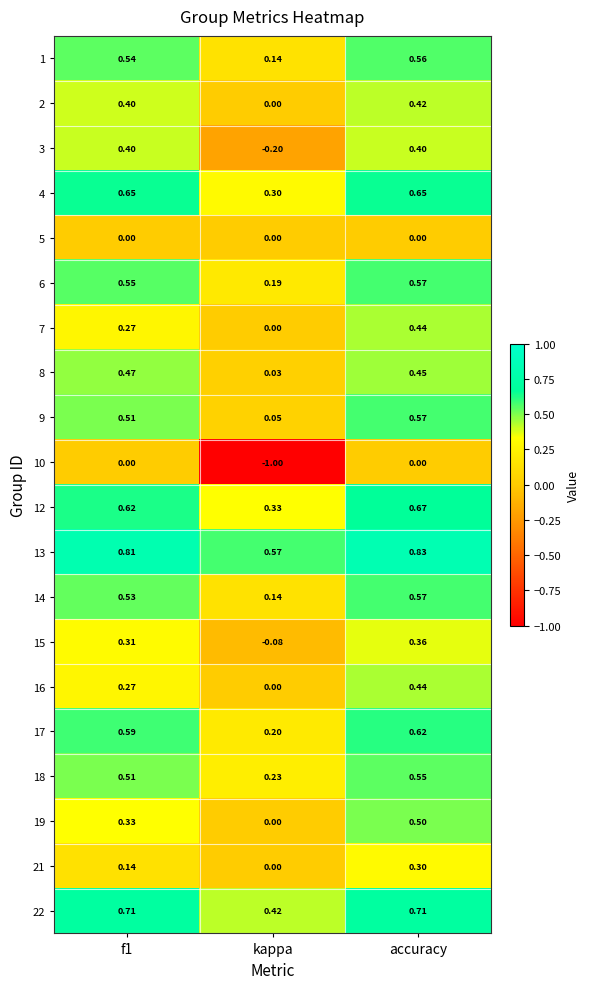

Which series changed the most between kappa and accuracy?

10